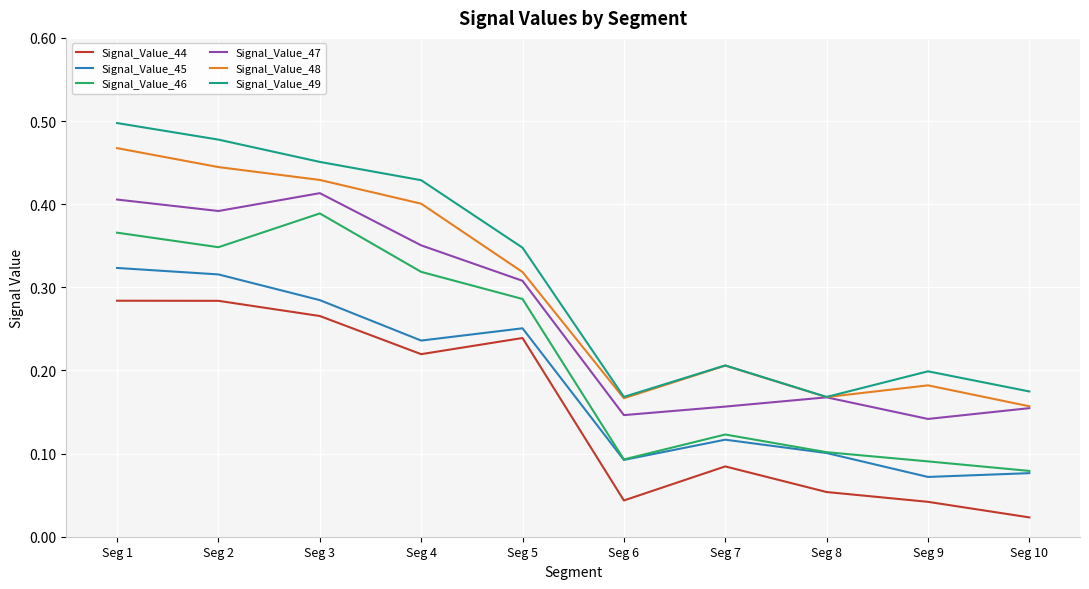

Is the value of Signal_Value_44 at Seg 3 greater than the value of Signal_Value_48 at Seg 2?

No